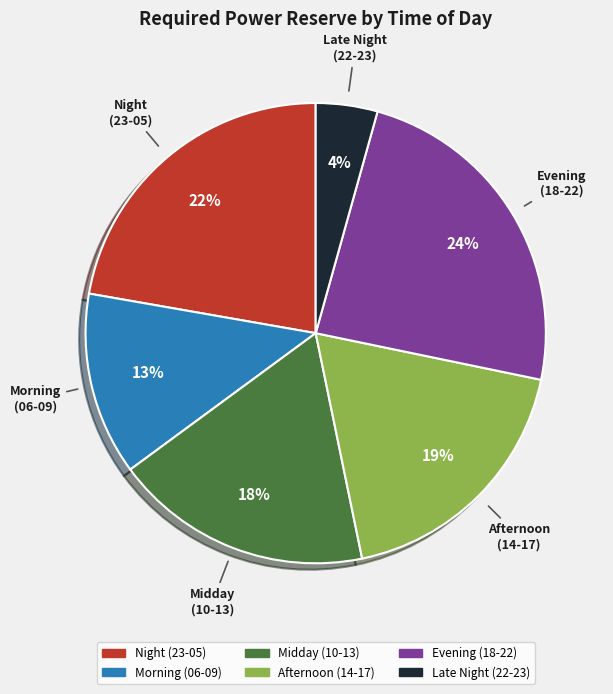

To the nearest percent, what is the average slice percentage?

17%